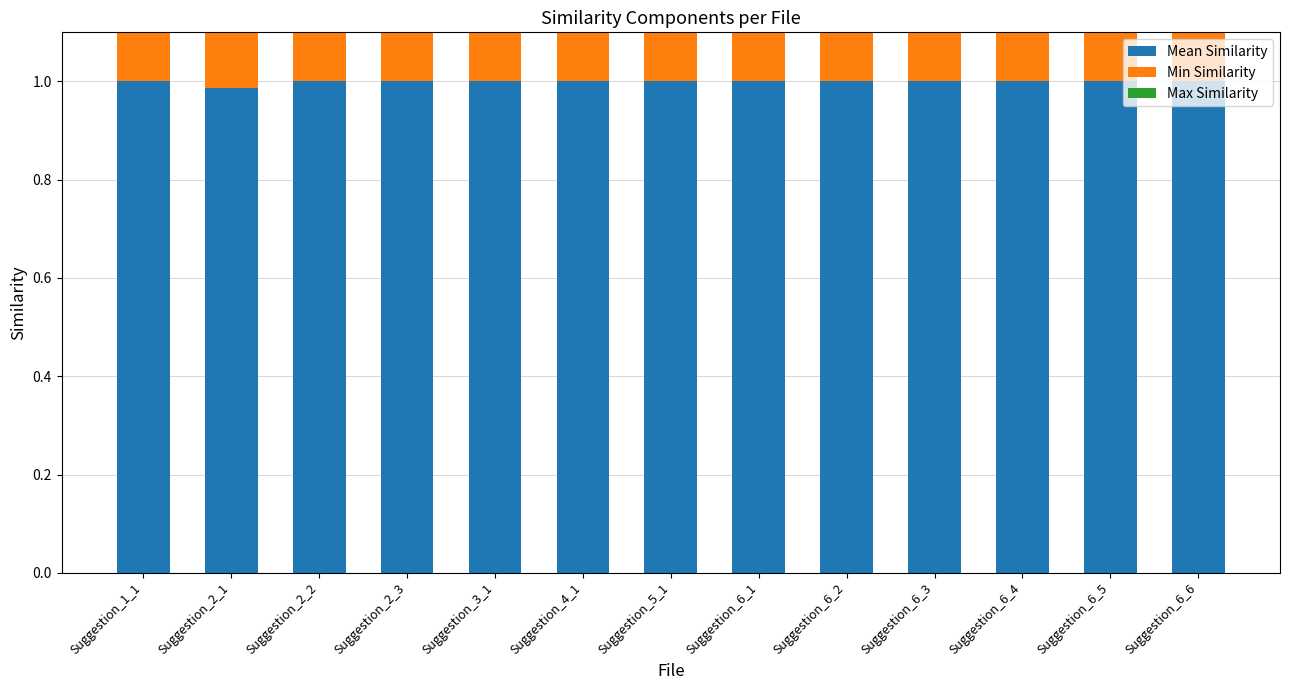

What is the average value of the Mean Similarity series?

1.0